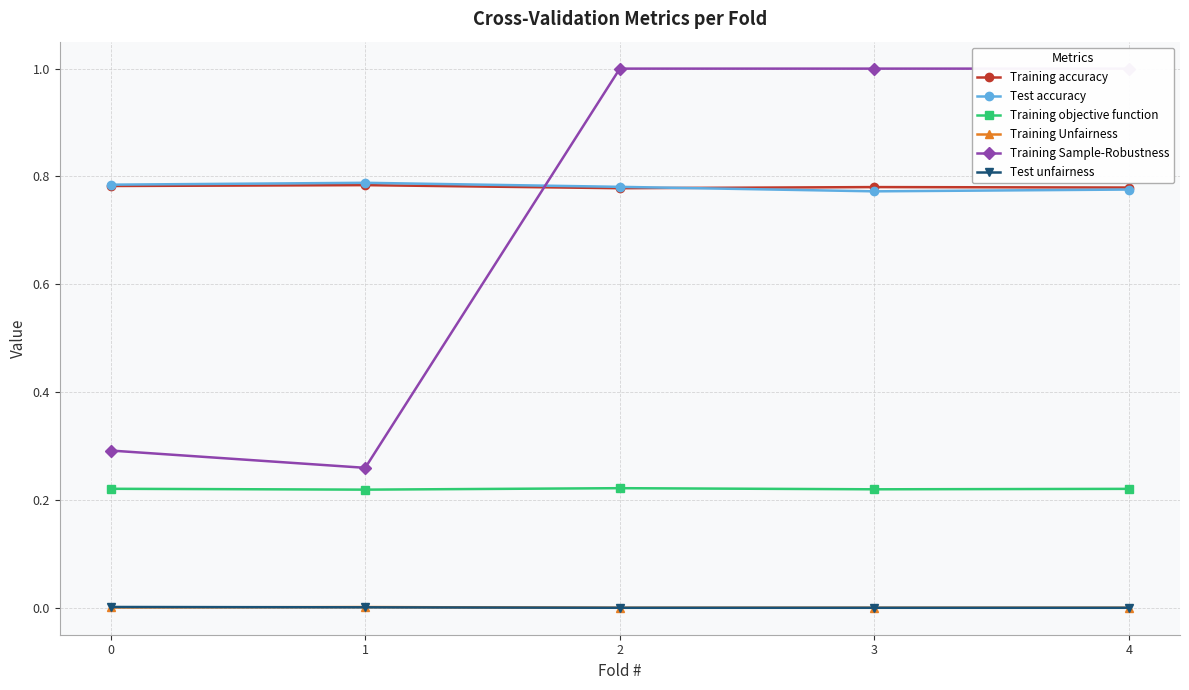

True or false: Training objective function has more than 2 interior local peaks.

False